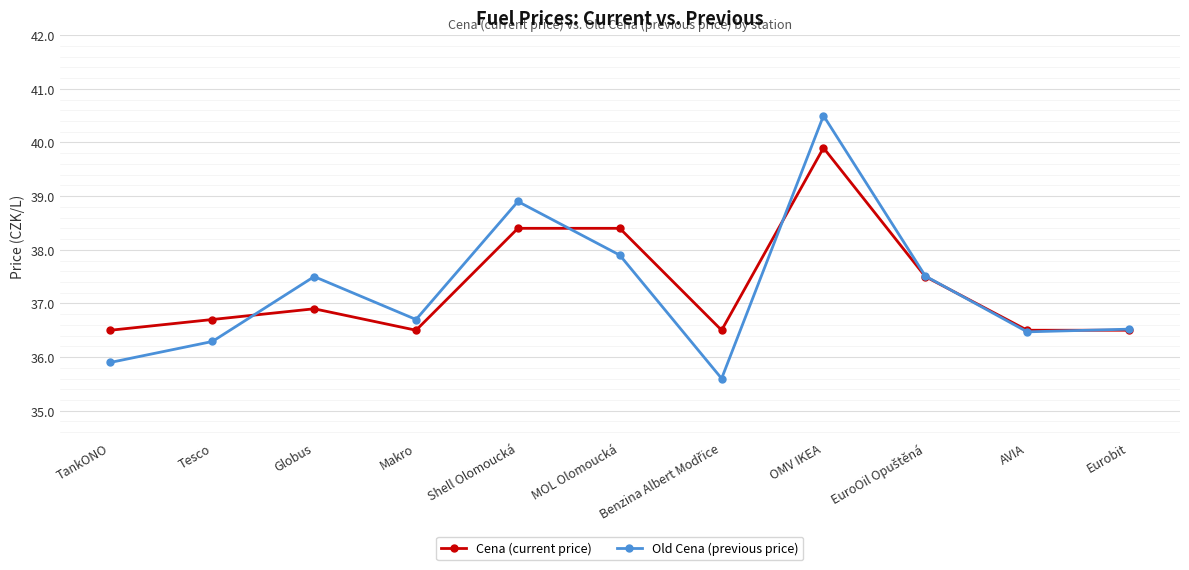

What is the difference between the Old Cena (previous price) values at AVIA and Shell Olomoucká?

2.4